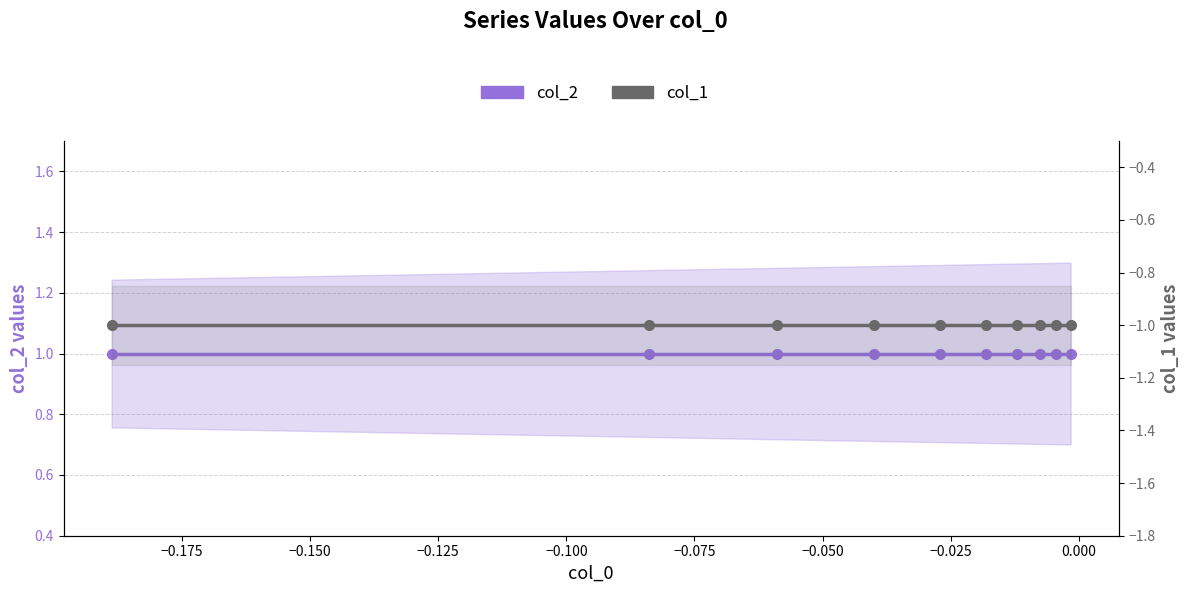

Rank the series by their maximum value, from highest to lowest.

col_2 (area), col_1 (line)